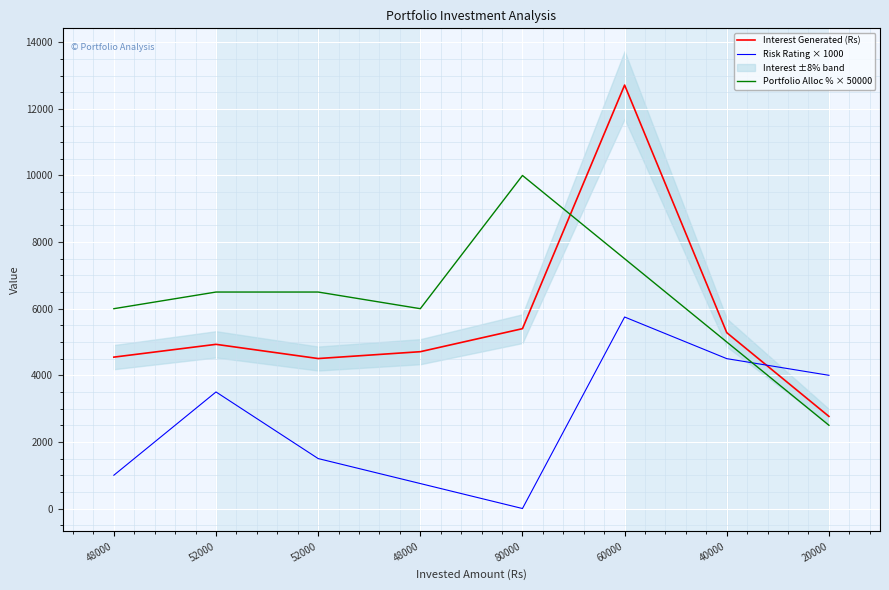

How many data points in Portfolio Alloc % × 50000 are above 6500?

2